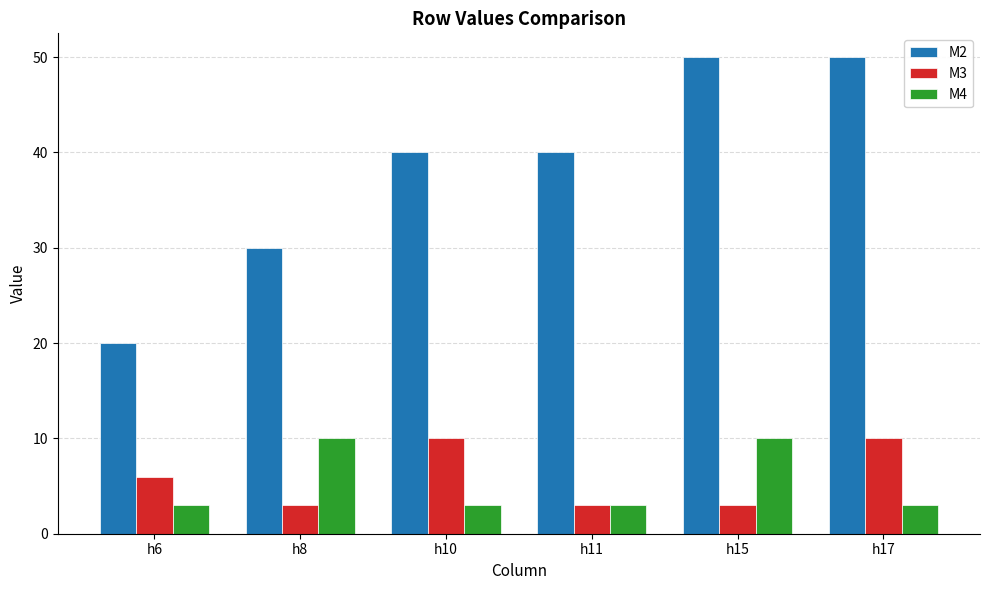

Reading right to left, extract all data points from this chart.

M2: 50	50	40	40	30	20
M3: 10	3	3	10	3	6
M4: 3	10	3	3	10	3